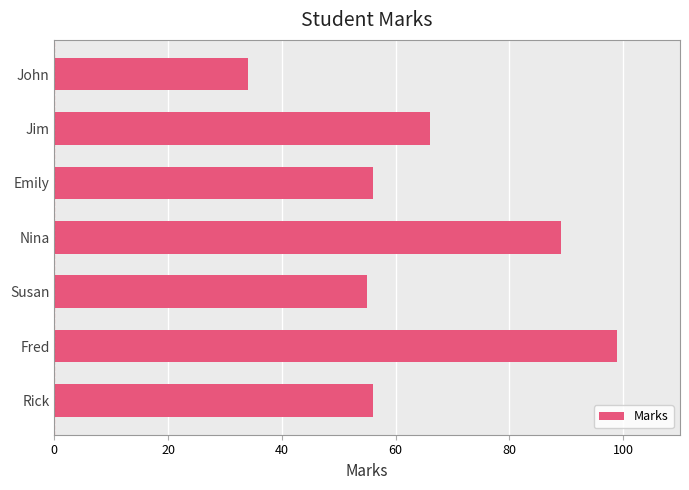

The value at Jim is 66. True or false?

True